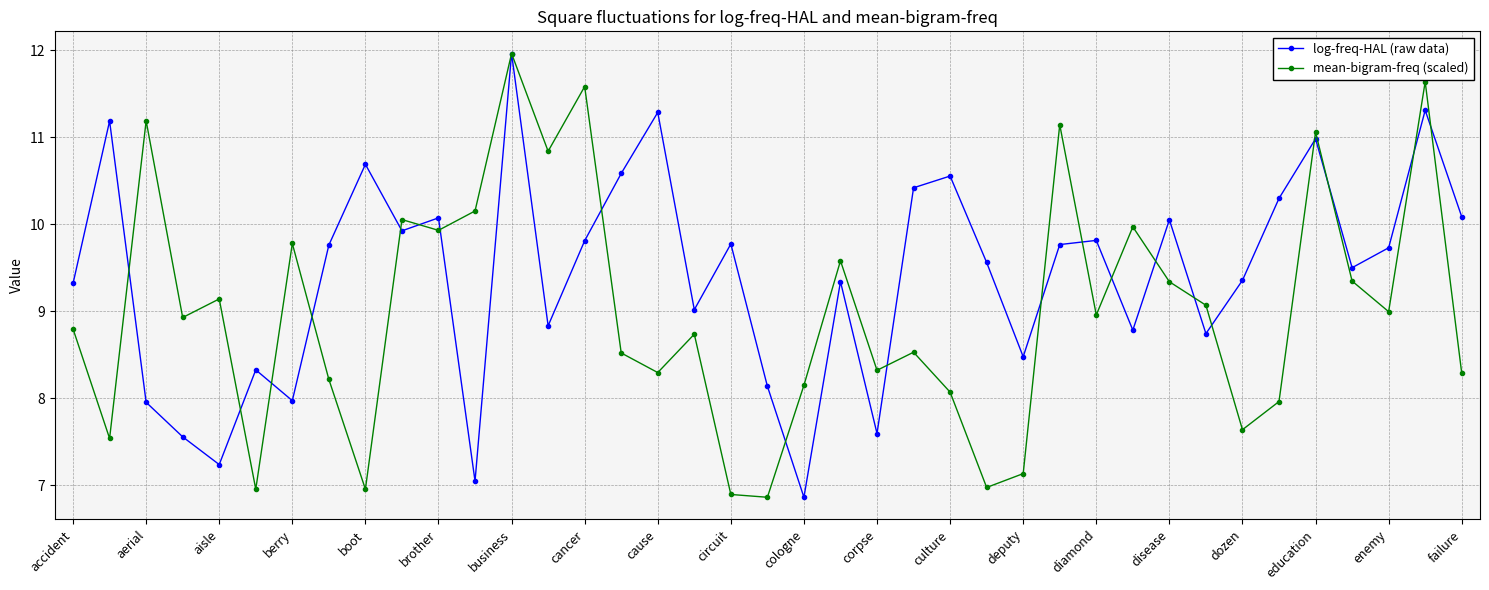

What is the average value of the mean-bigram-freq (scaled) series?

9.0